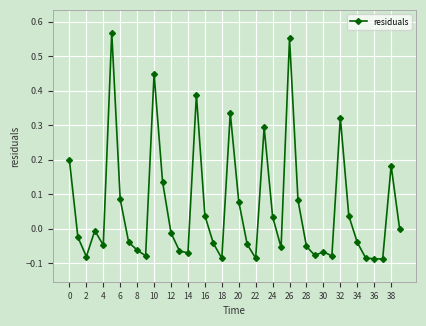

What is the difference between the maximum and second lowest values?

0.7